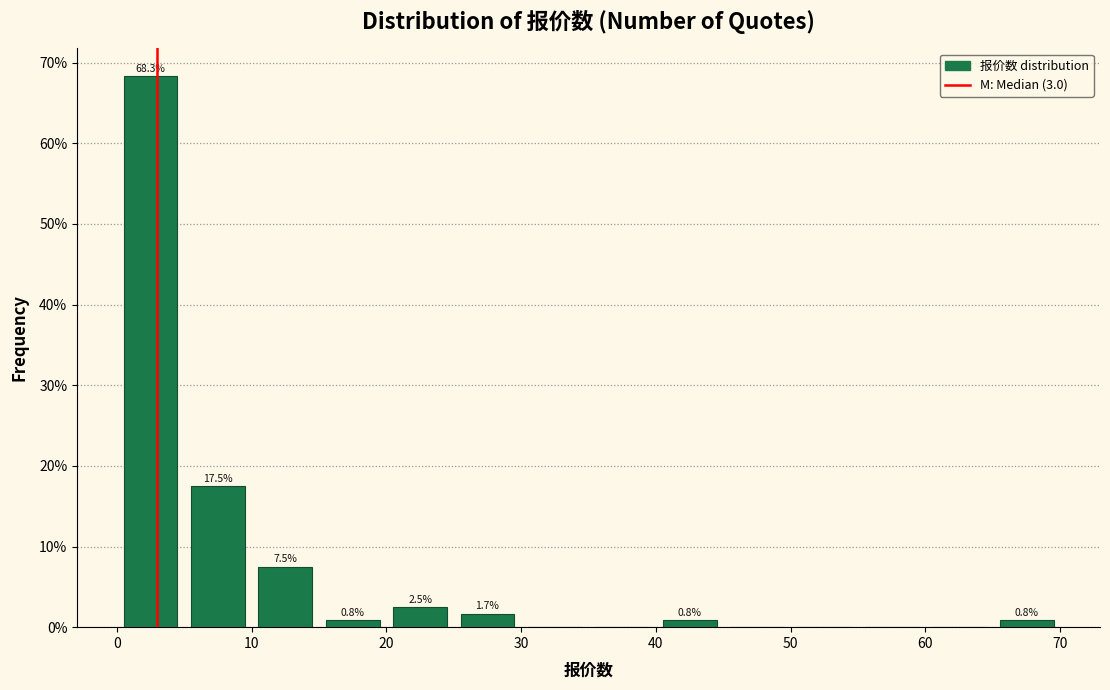

Which range on the x-axis has the tallest bar?

0 to 5